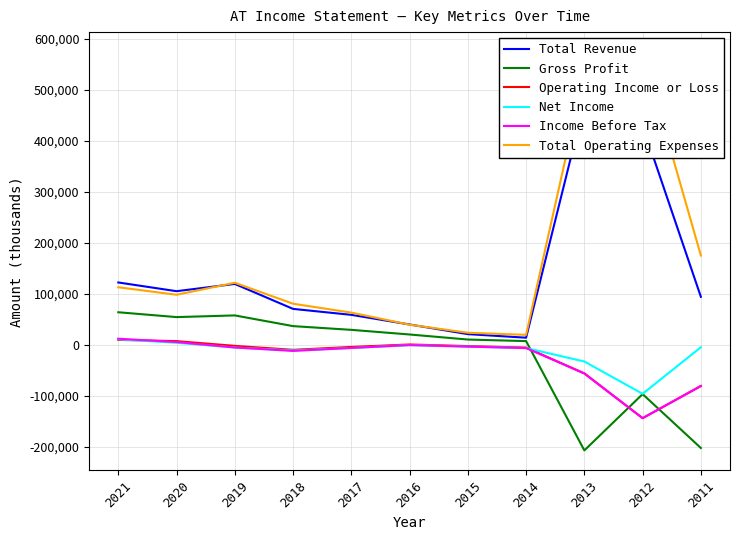

At how many categories does at least one series exceed 460001?

2